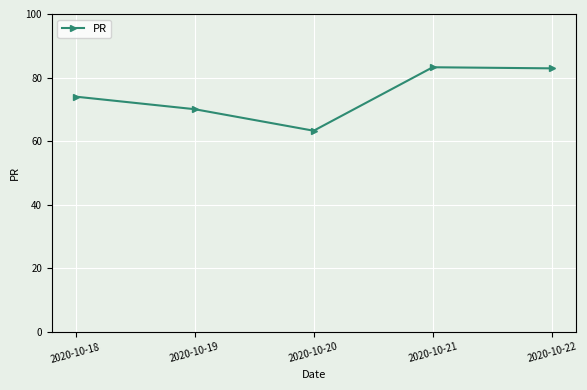

What is the value of the 2nd point from the left?

70.1